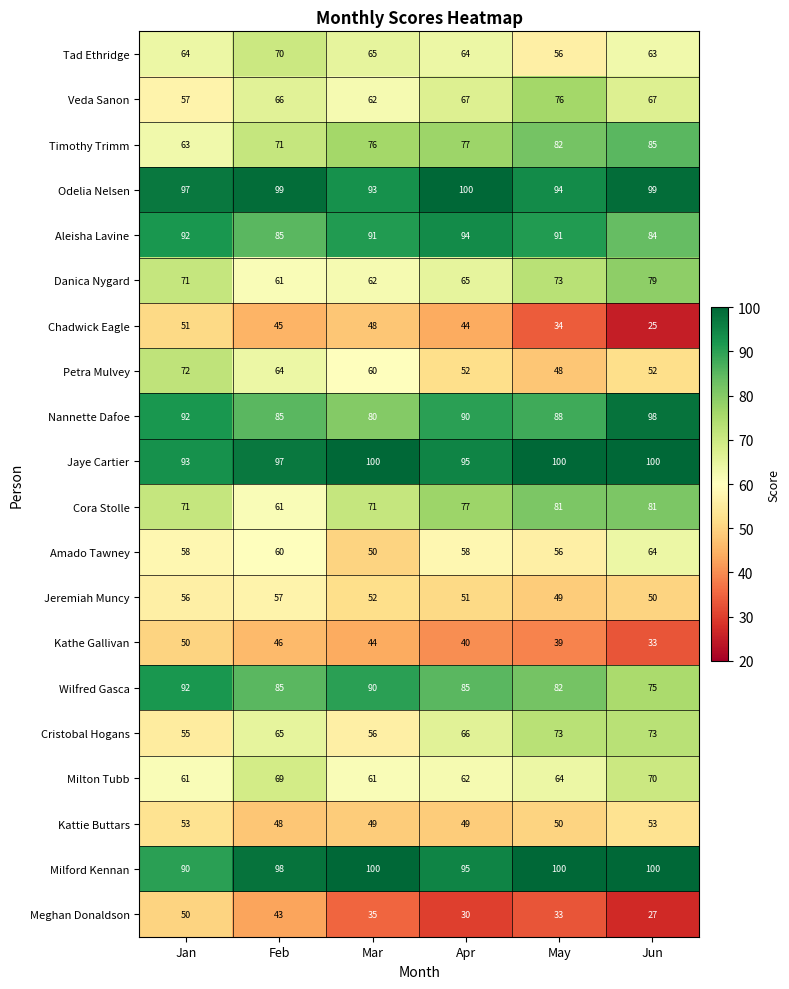

Between Jan and Mar, which series saw the biggest shift?

Meghan Donaldson